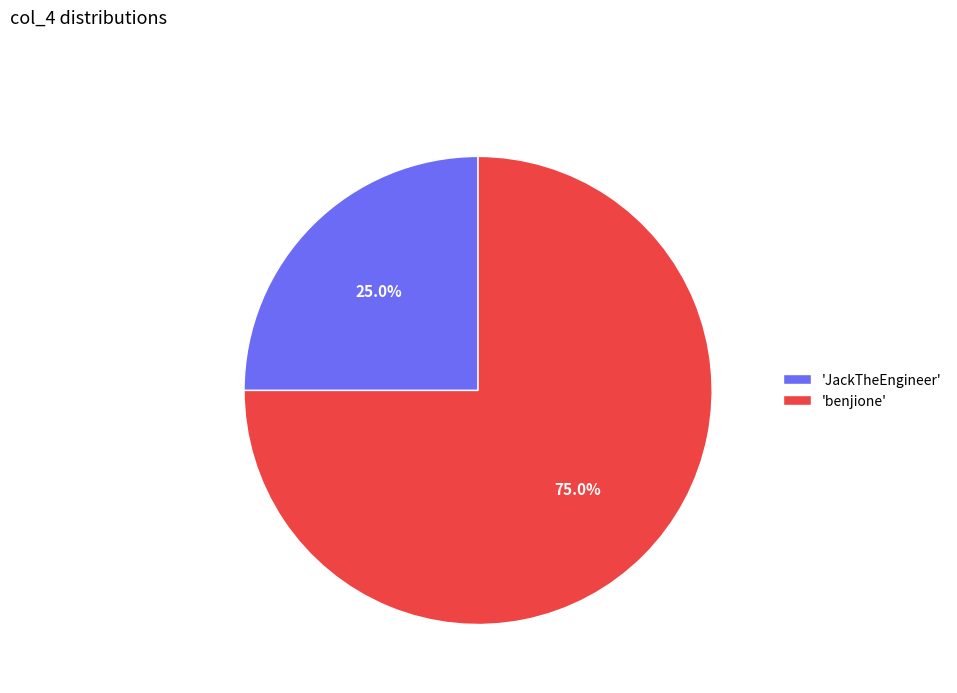

How much of the chart is everything except 'JackTheEngineer'?

75.0%